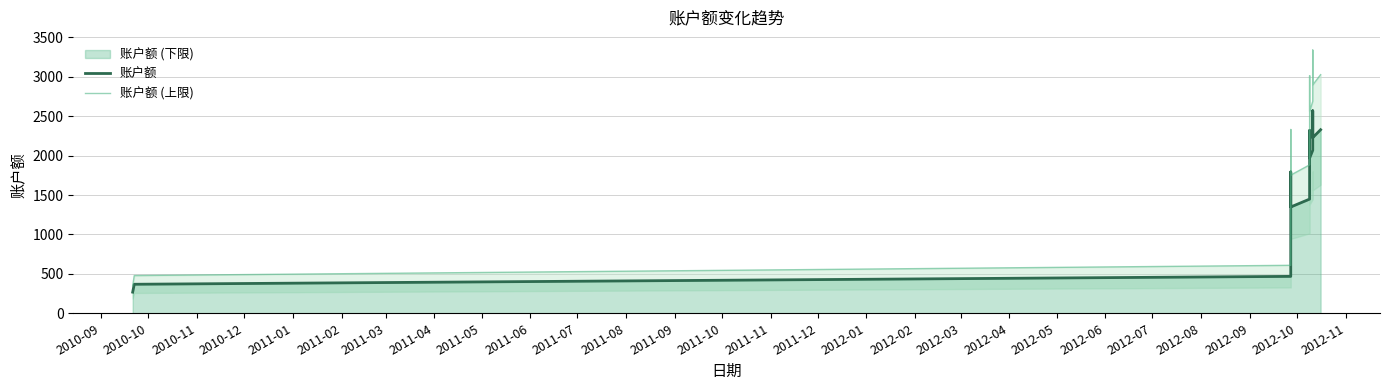

Which series has the largest range (max minus min)?

账户额 (上限)